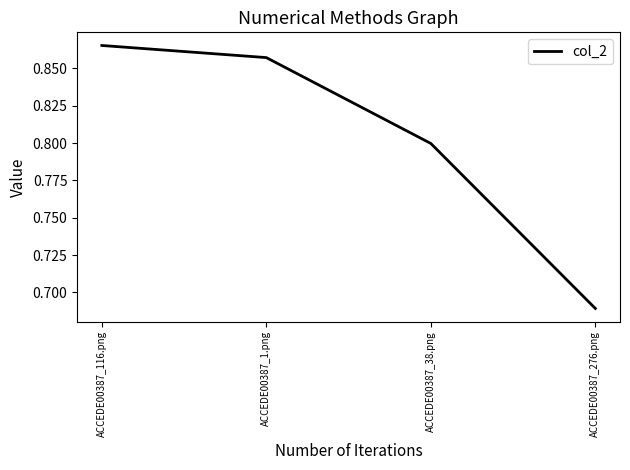

True or false: the data has more than 0 interior local peaks.

False